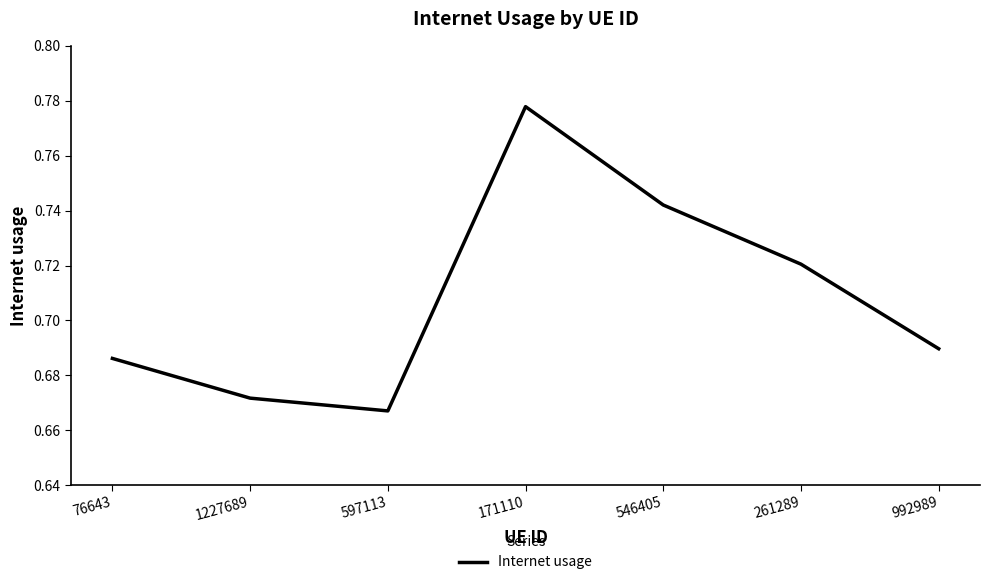

The value at 597113 is 1.0. True or false?

False